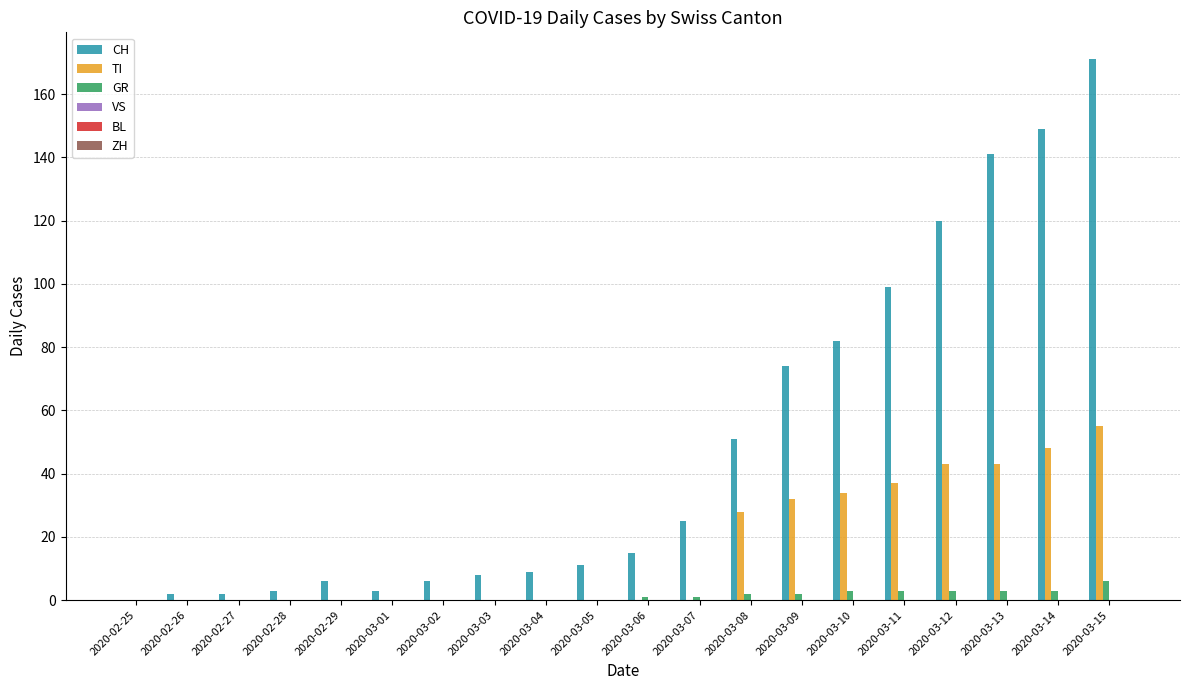

At which category is the sum across all series the highest?

2020-03-15